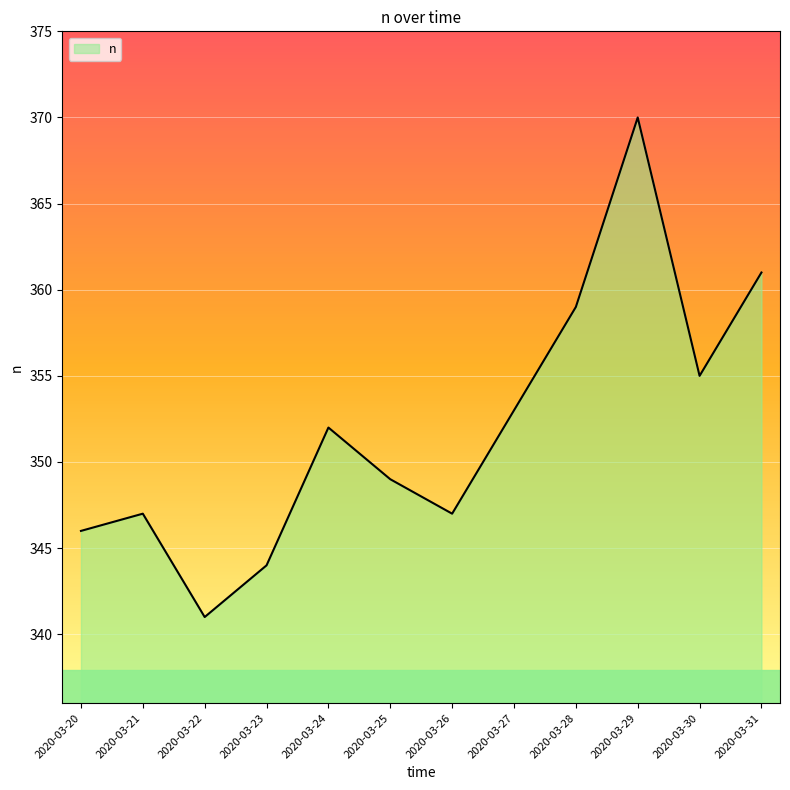

The value at 2020-03-21 is 464. True or false?

False